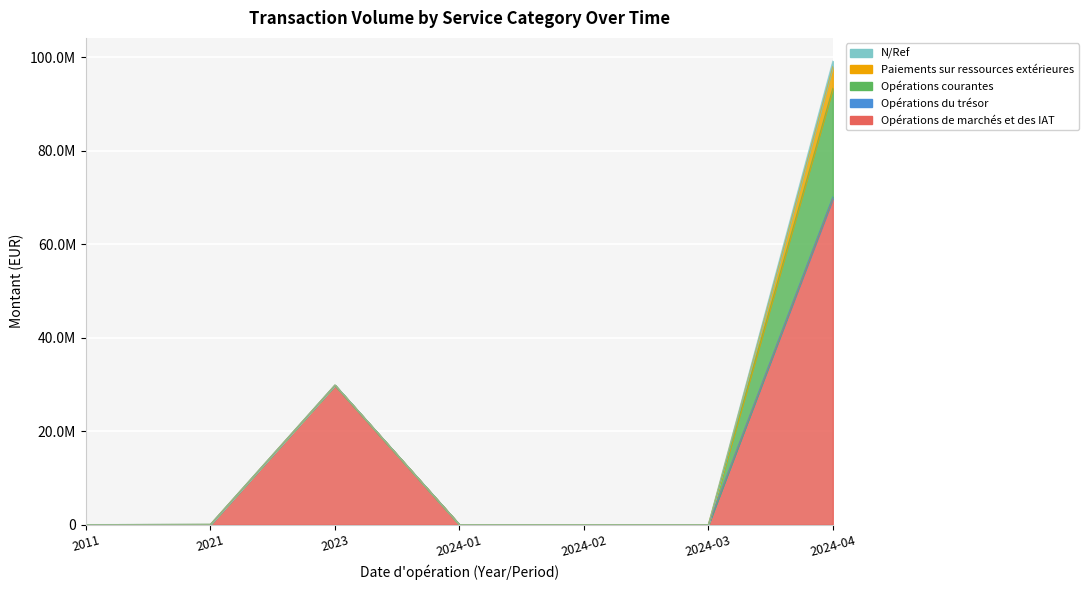

The value of Opérations courantes at 2023 is 33183.7. True or false?

False